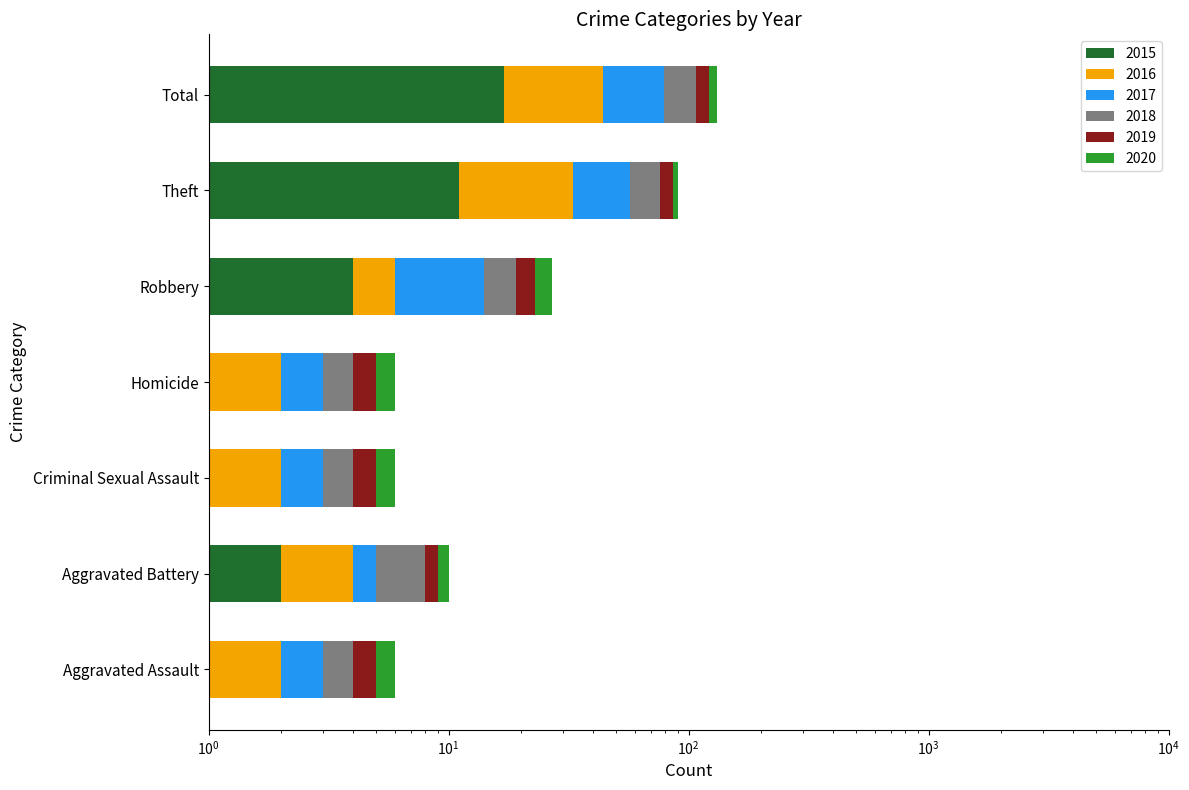

What is the value of the 2019 bar at the 2nd from the left?

1